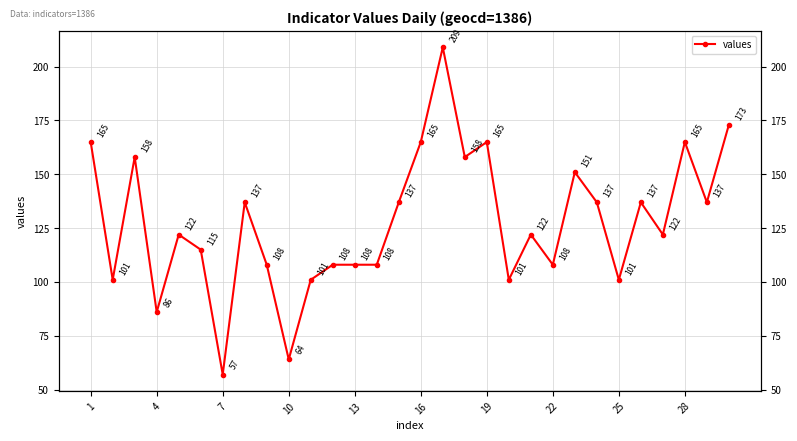

What is the minimum value shown in the chart?

57